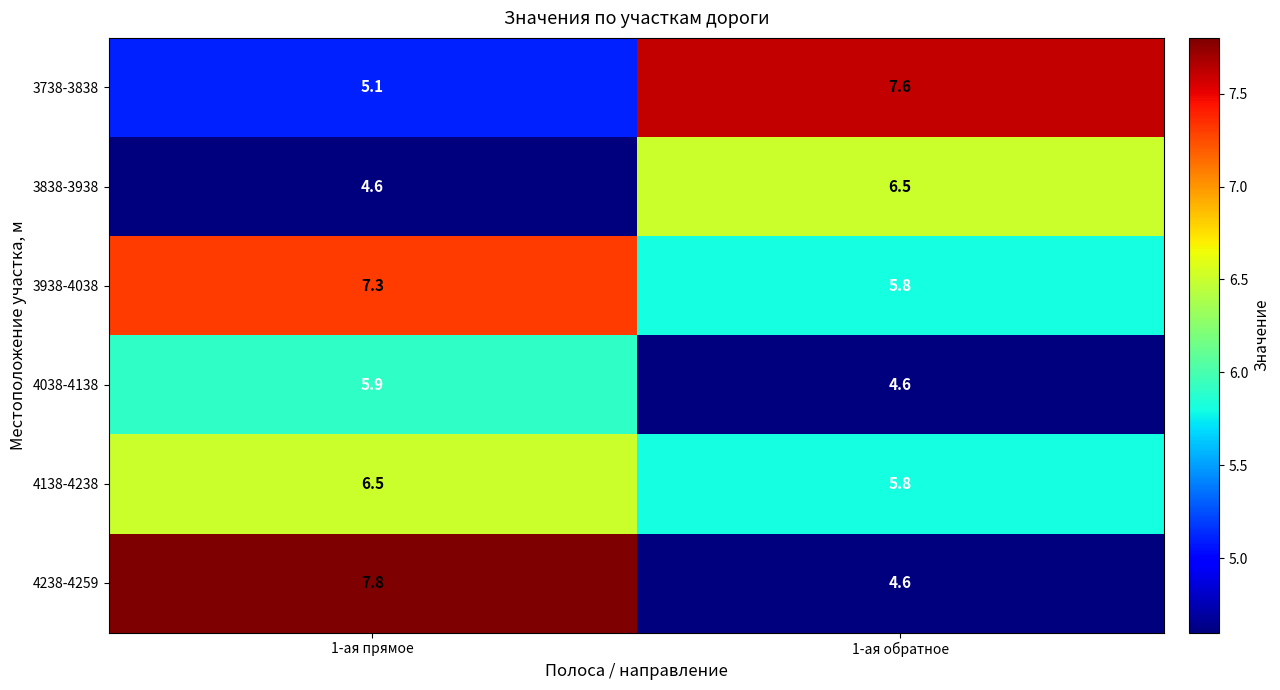

Which series changed the most between 1-ая прямое and 1-ая обратное?

4238-4259